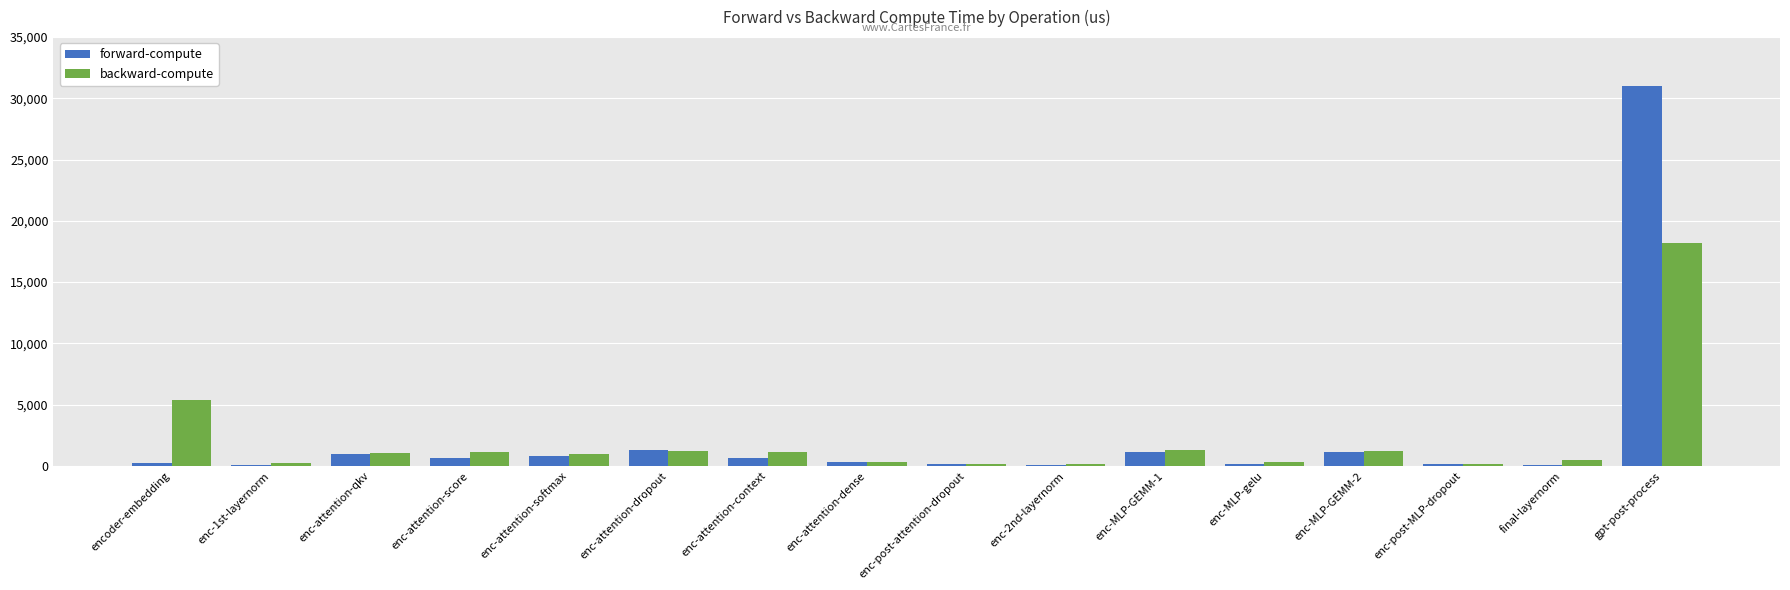

Count the number of categories in the chart.

16